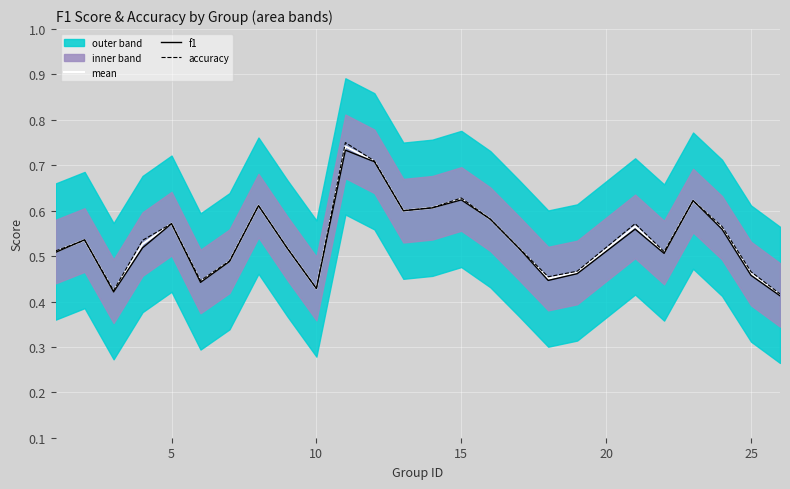

What is the difference between the maximum and minimum values in the mean series?

0.3